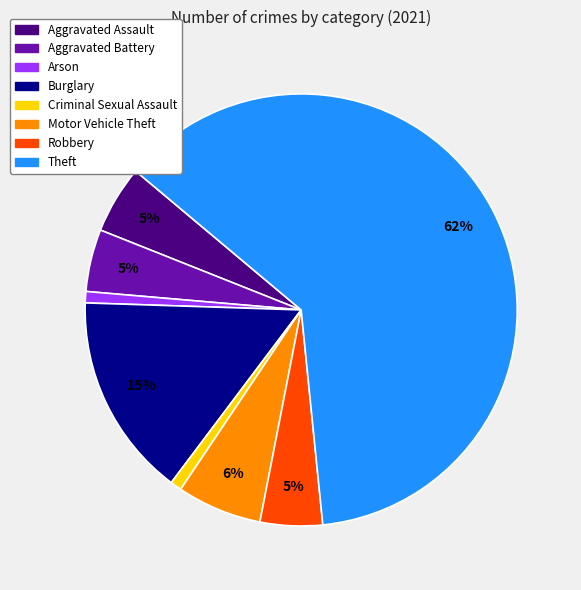

What is the largest slice in the pie chart?

Theft